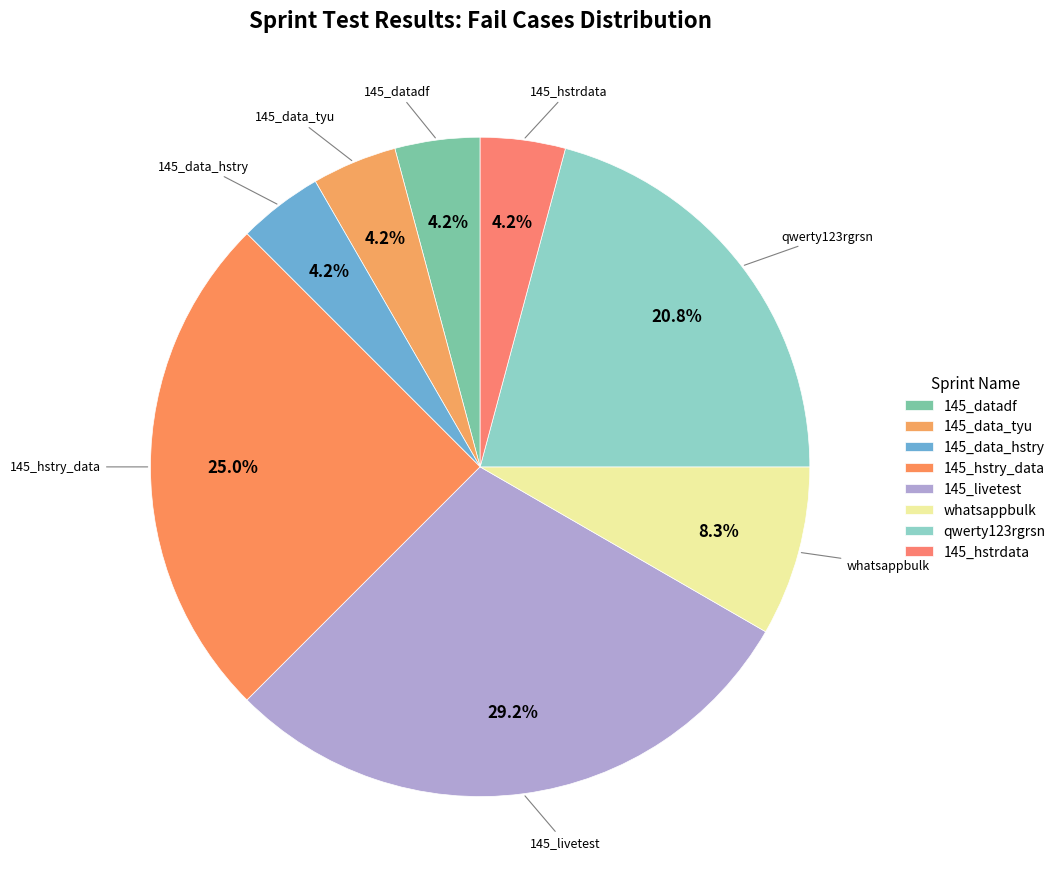

Which category has the biggest portion of the pie?

145_livetest